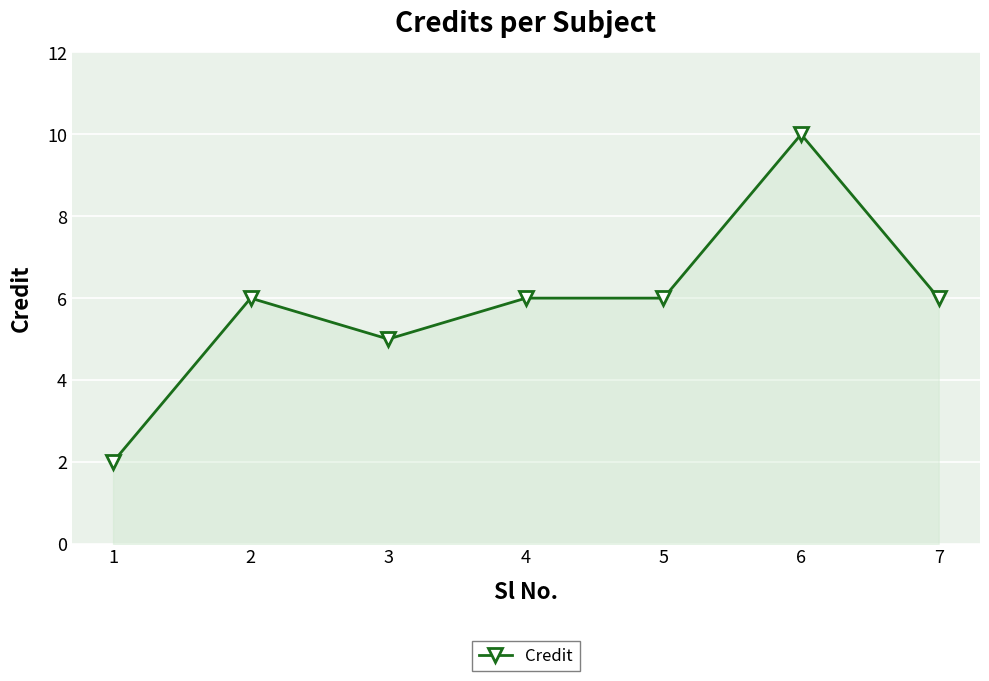

Where is the first local maximum?

2